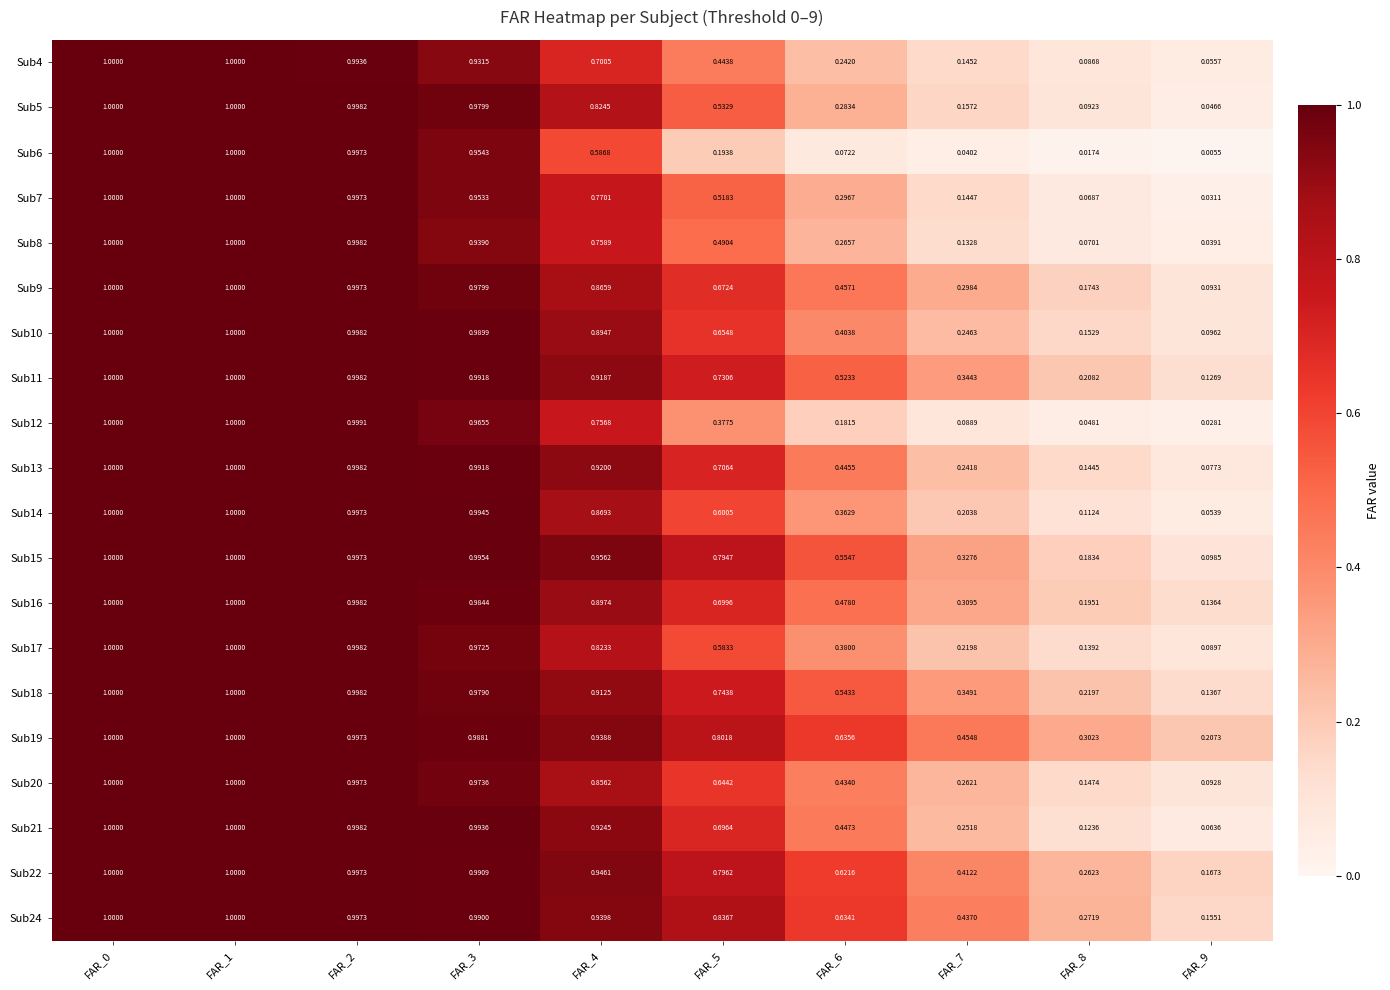

Between FAR_2 and FAR_4, which series saw the biggest shift?

Sub6